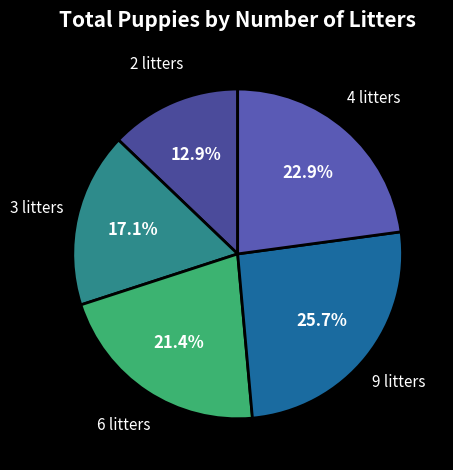

Count the number of slices in the pie.

5